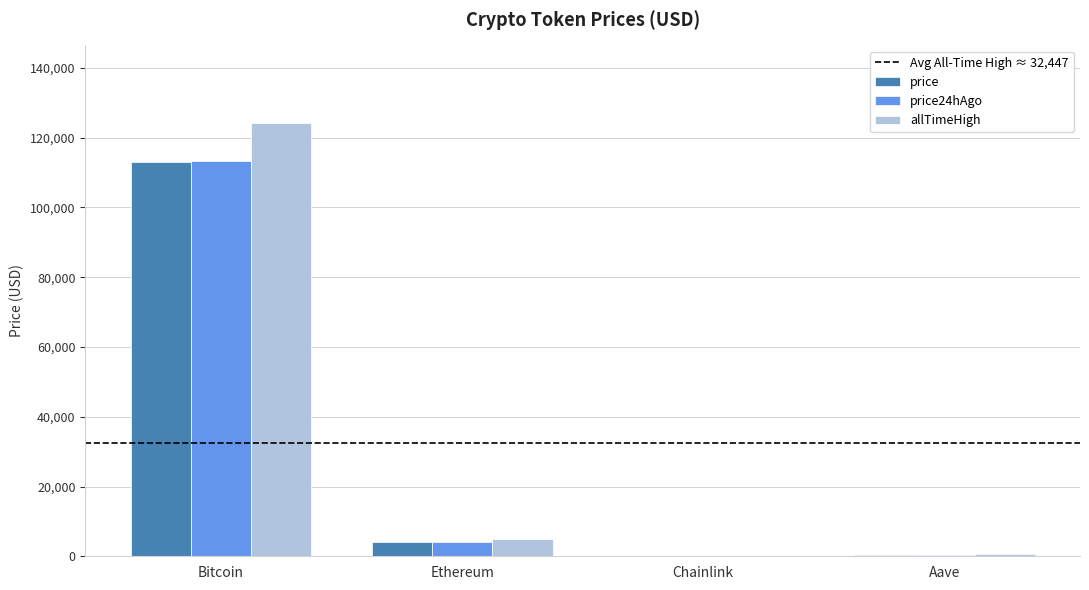

At which category is the sum across all series the highest?

Bitcoin